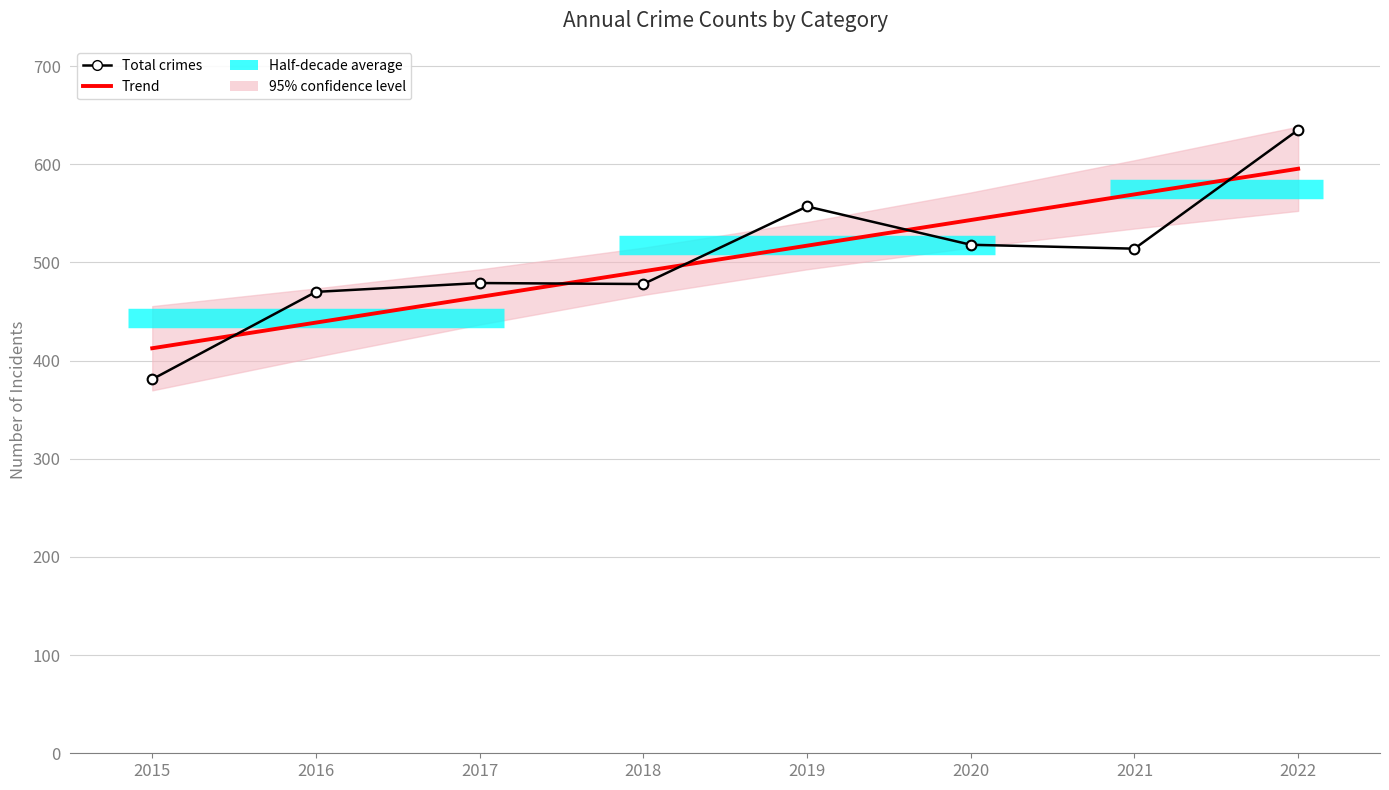

Reading left to right, extract all data points from this chart.

Trend: 412.6	438.7	464.8	490.9	517.1	543.2	569.3	595.4
Total crimes: 381.0	470.0	479.0	478.0	557.0	518.0	514.0	635.0